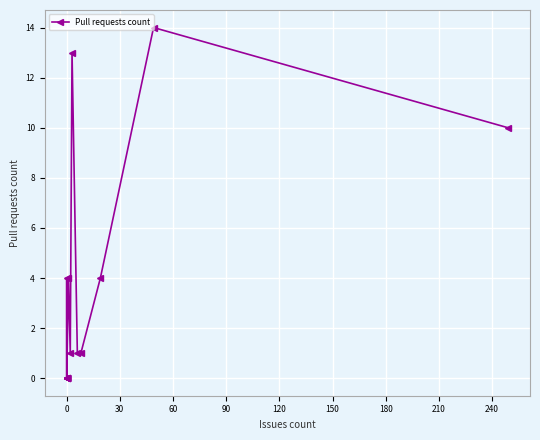

What is the sum of all values?

52